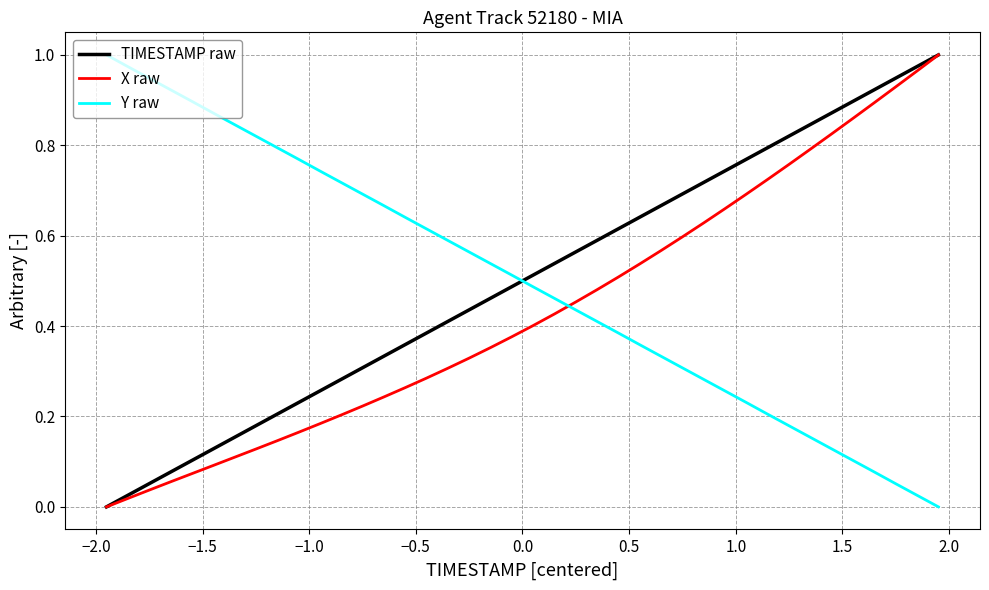

After their last crossing, which series has the higher values: X raw or Y raw?

X raw